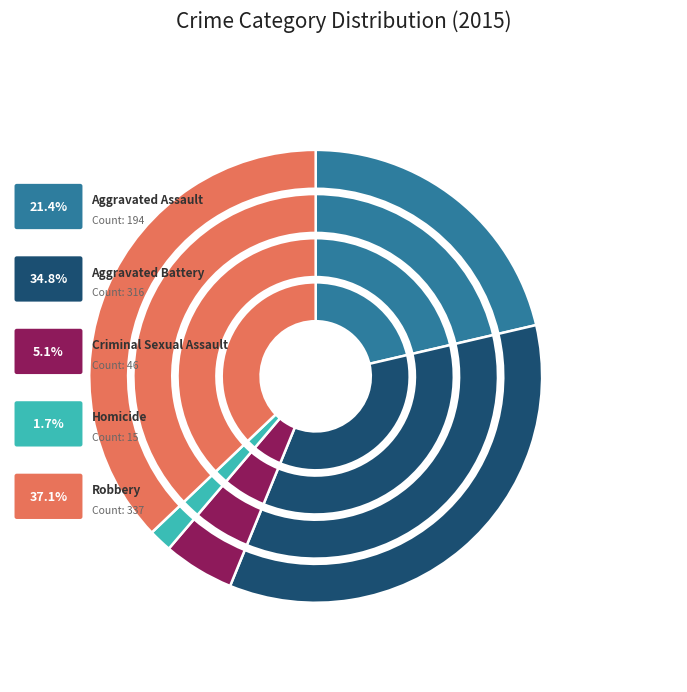

Does Robbery account for over 50% of the chart?

No